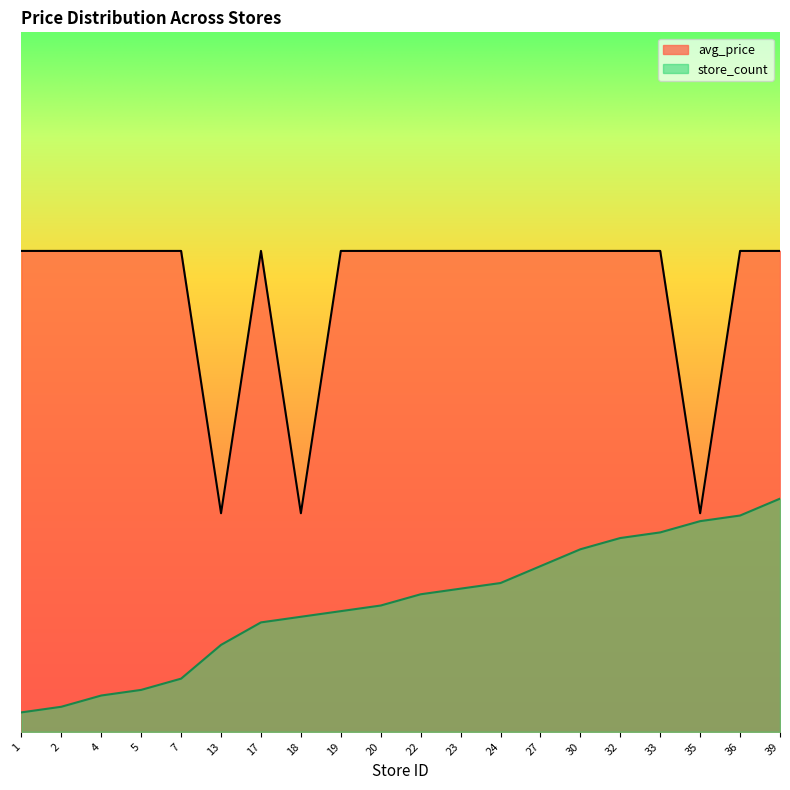

What is the sum of all avg_price values?

75.8